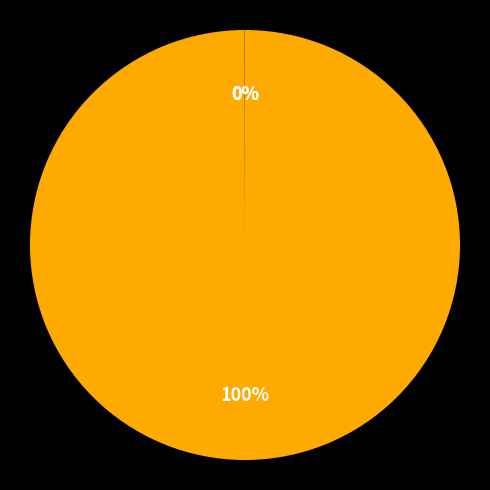

To the nearest percent, what is the average slice percentage?

25%